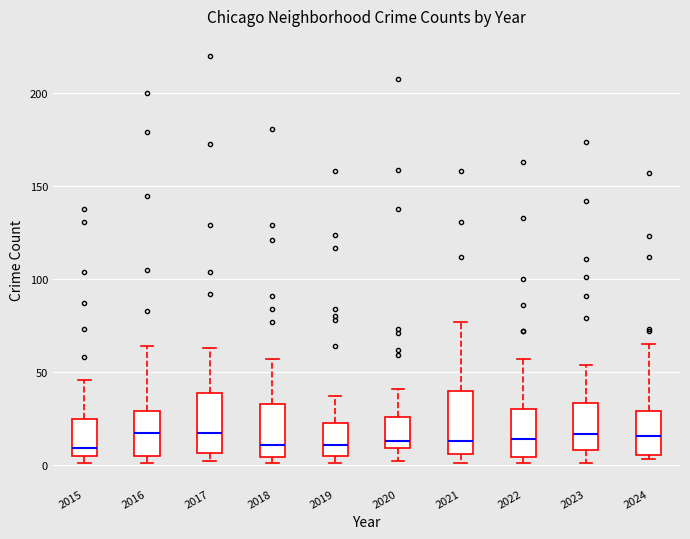

Reading left to right, transcribe this box plot: for each box, give where its median line is, the range the box spans, and where its two whiskers end, as read against the y-axis. The values are not printed on the chart, so give them approximately, as read against the axis.

2015: median 10, box 5 to 25, whiskers 0 to 45
2016: median 15, box 5 to 30, whiskers 0 to 65
2017: median 15, box 5 to 40, whiskers 0 to 65
2018: median 10, box 5 to 35, whiskers 0 to 55
2019: median 10, box 5 to 25, whiskers 0 to 35
2020: median 15, box 10 to 25, whiskers 0 to 40
2021: median 15, box 5 to 40, whiskers 0 to 75
2022: median 15, box 5 to 30, whiskers 0 to 55
2023: median 15, box 10 to 35, whiskers 0 to 55
2024: median 15, box 5 to 30, whiskers 5 (just below the box's lower edge) to 65